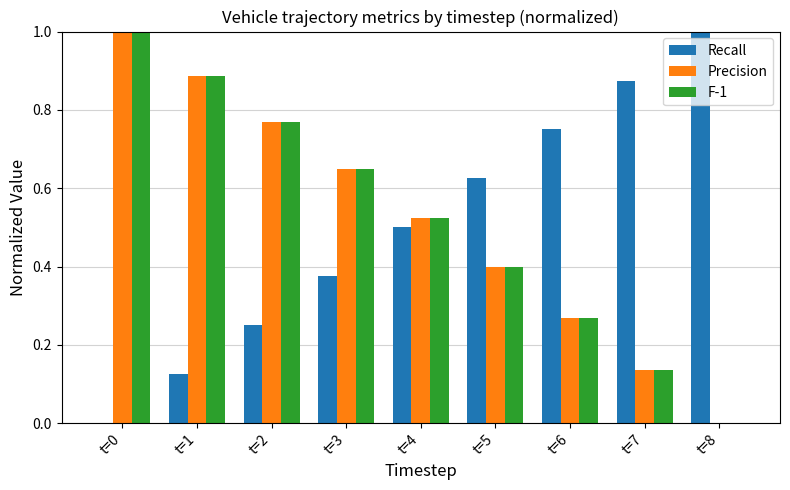

How many groups of bars are there?

9